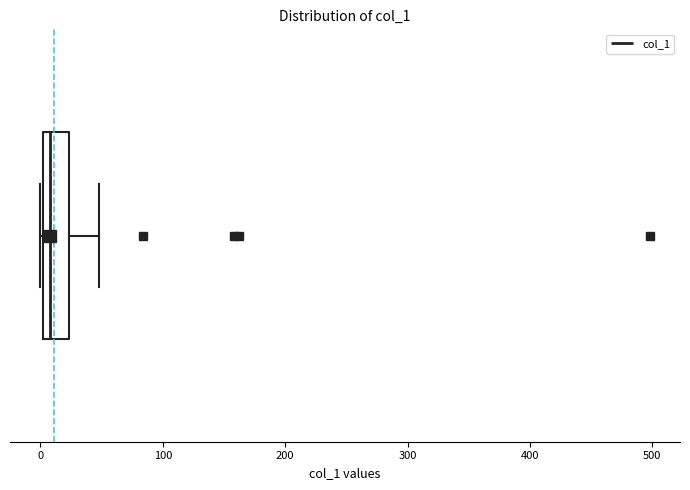

Where is the right edge of the box on the x-axis? The values are not printed on the chart, so give them approximately, as read against the axis.

20